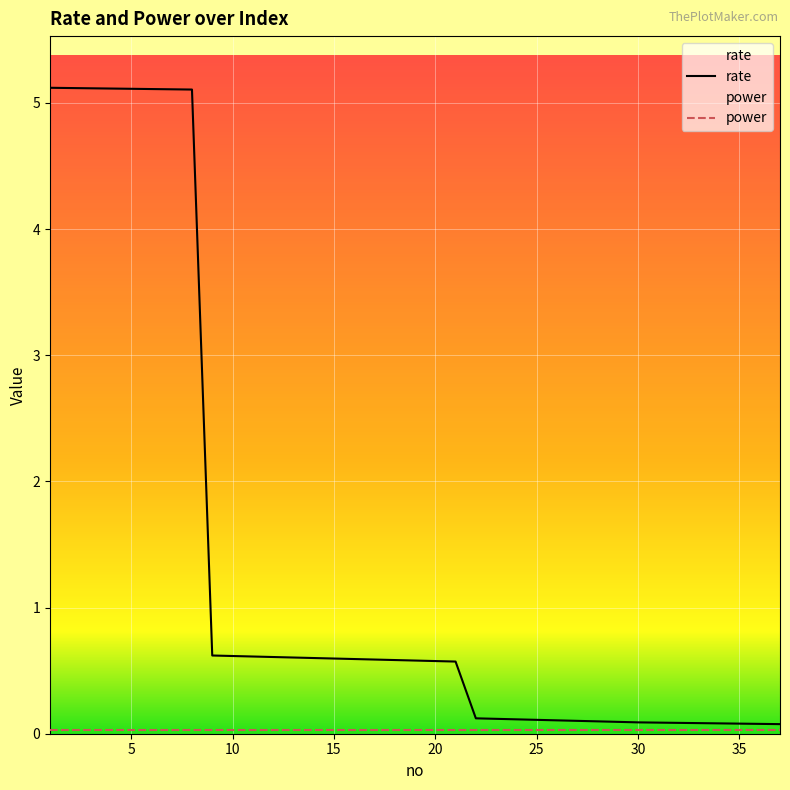

What is the change in value from 7 to 17?

-4.5